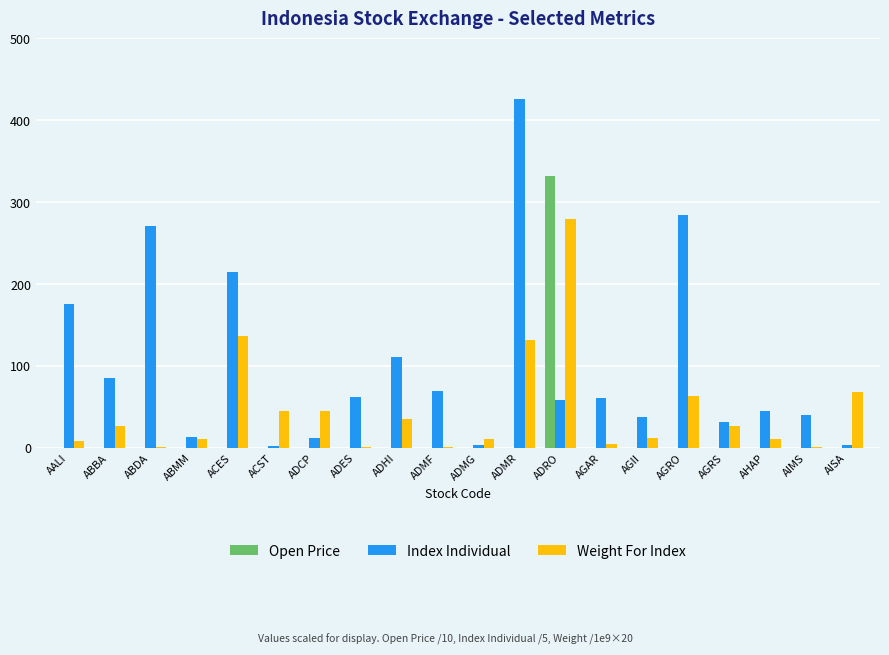

What is the maximum value for Open Price?

332.0